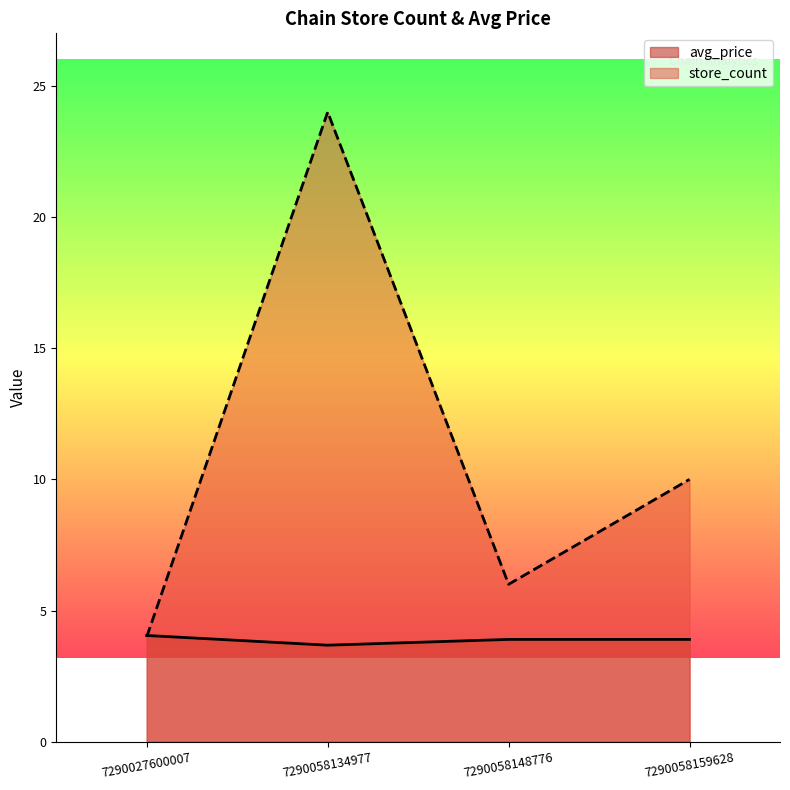

What is the total value across all series at 7290058134977?

27.7